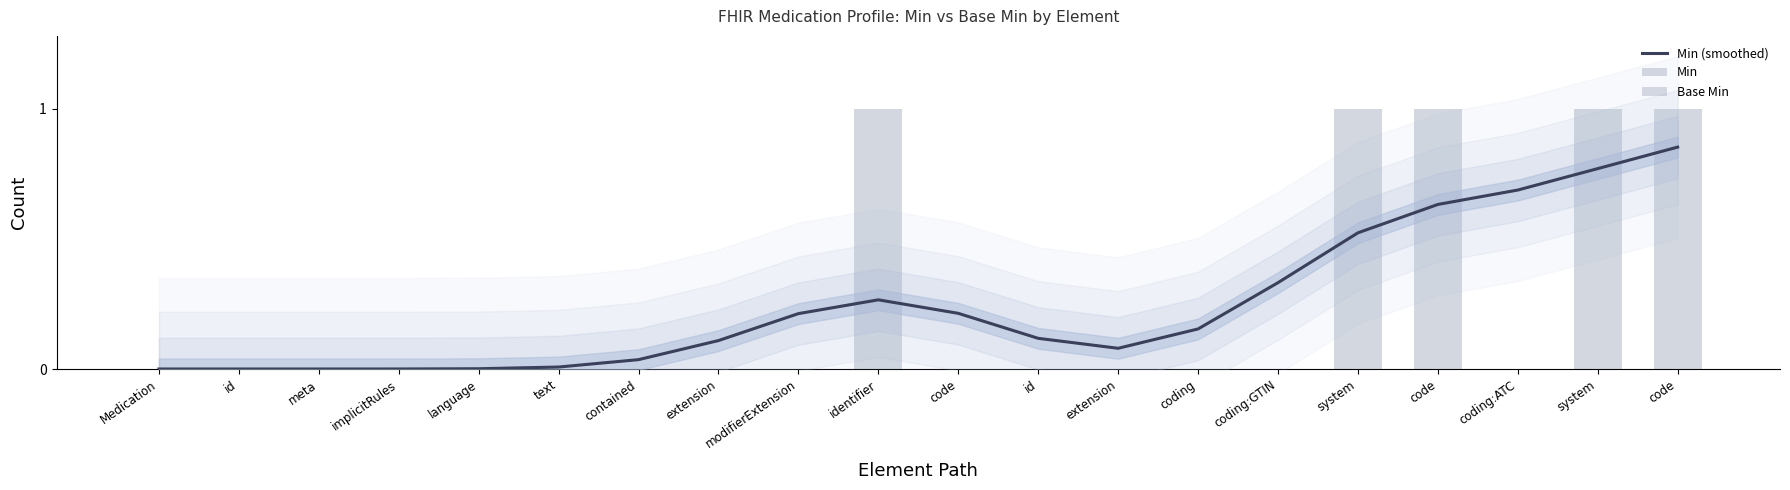

List the series in order of their peak value, lowest first.

Base Min, Min (smoothed), Min